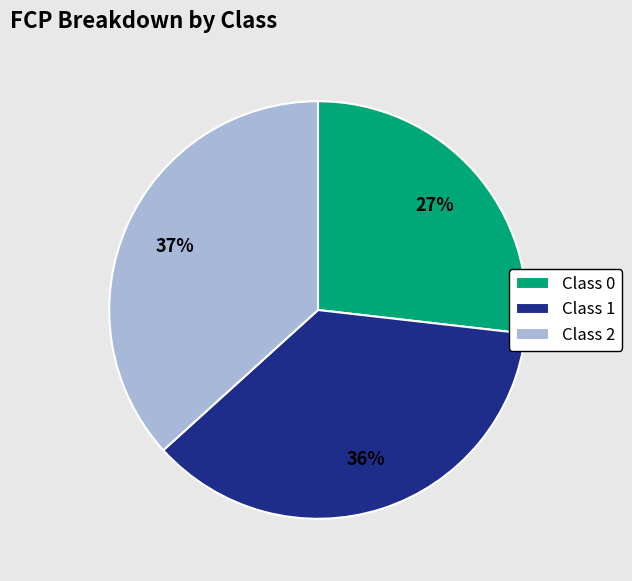

Combined, do Class 1 and Class 0 account for over 50%?

Yes